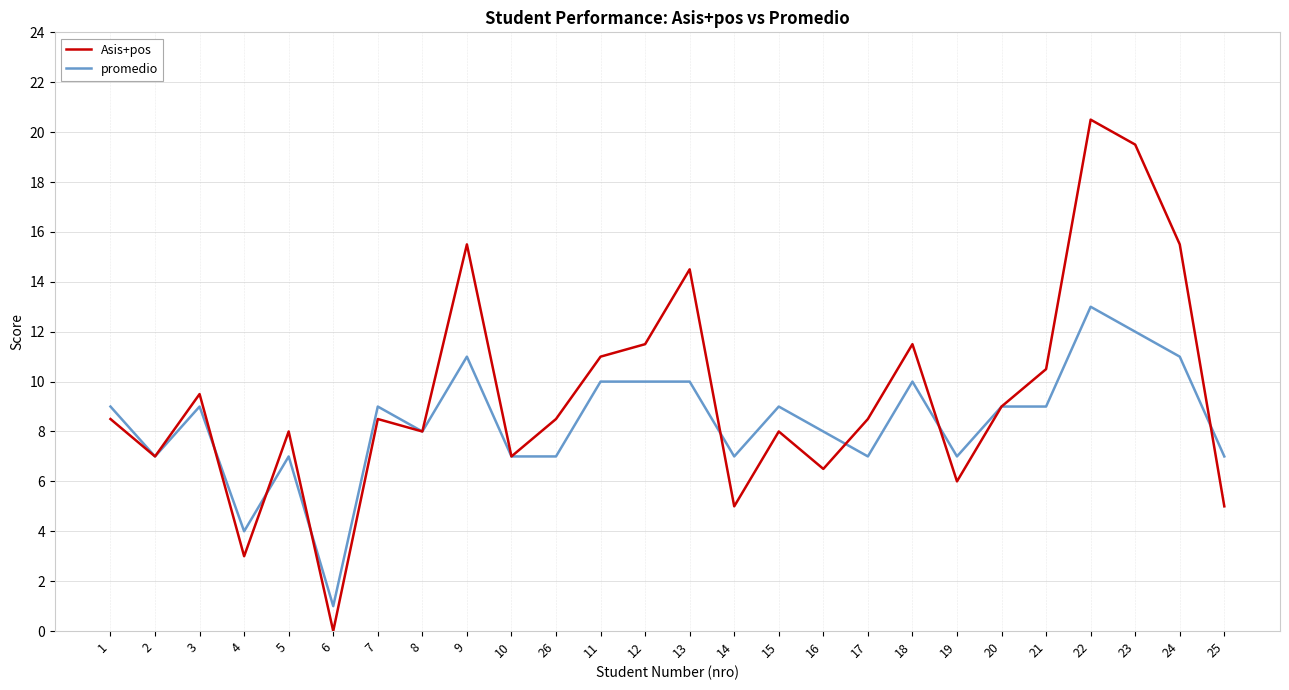

Rank the series by their maximum value, from lowest to highest.

promedio, Asis+pos